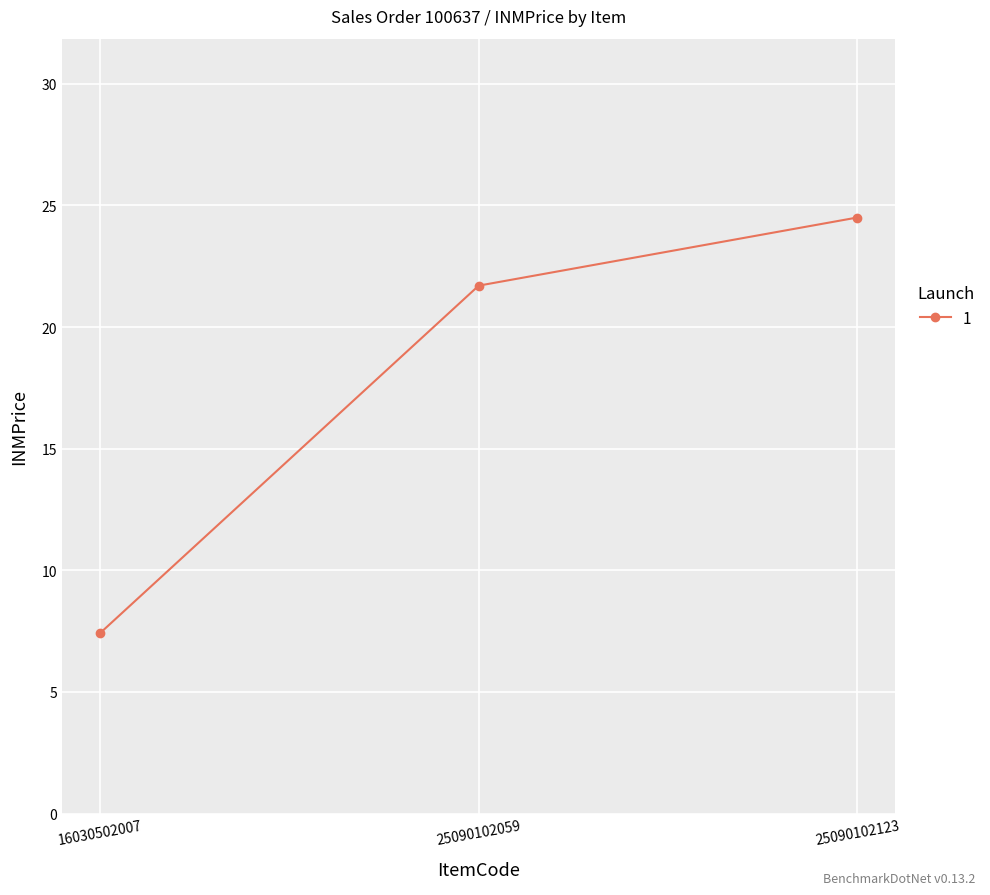

What is the change in value from 25090102059 to 25090102123?

+2.8